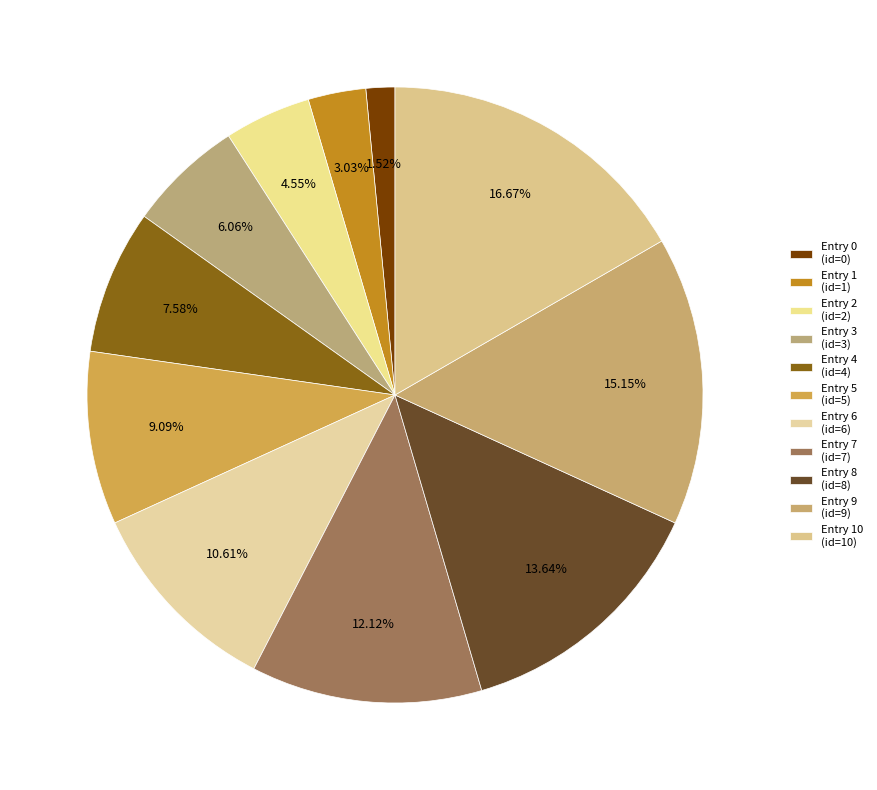

Which slice is the largest?

TEXT_REGWILBLACKBRASH_00042_ELURED_000_10